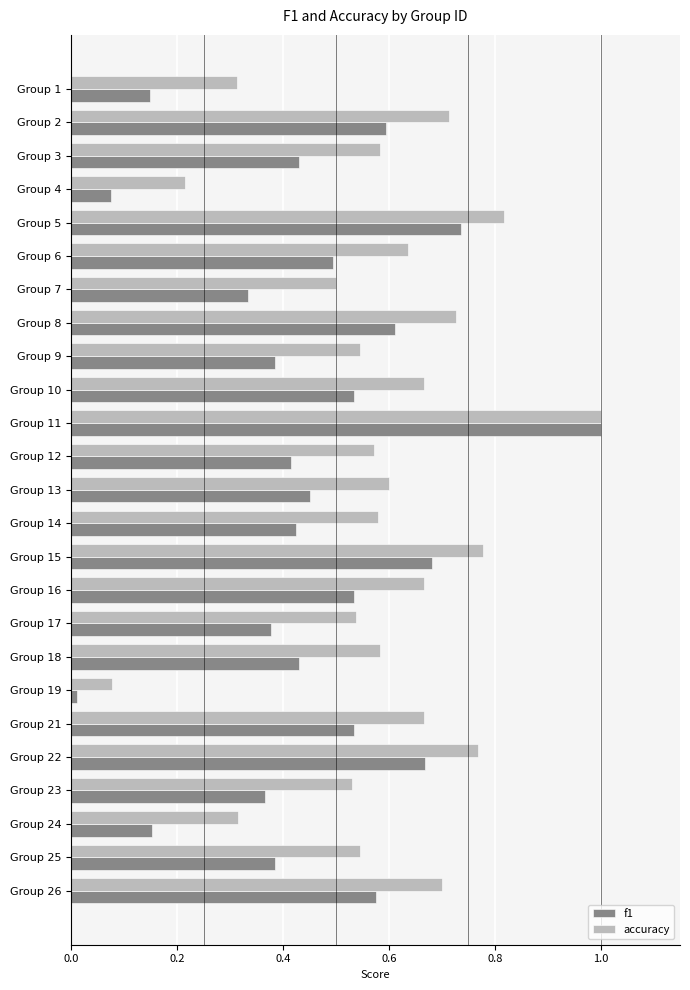

Where is f1 nearest to the value 0?

Group 19